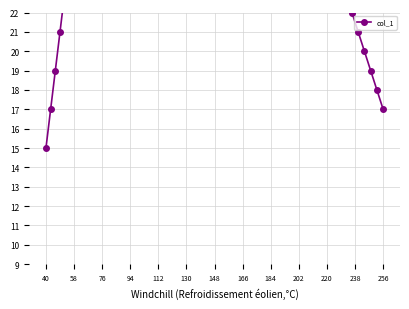

What is the label of the 25th point from the right?

220